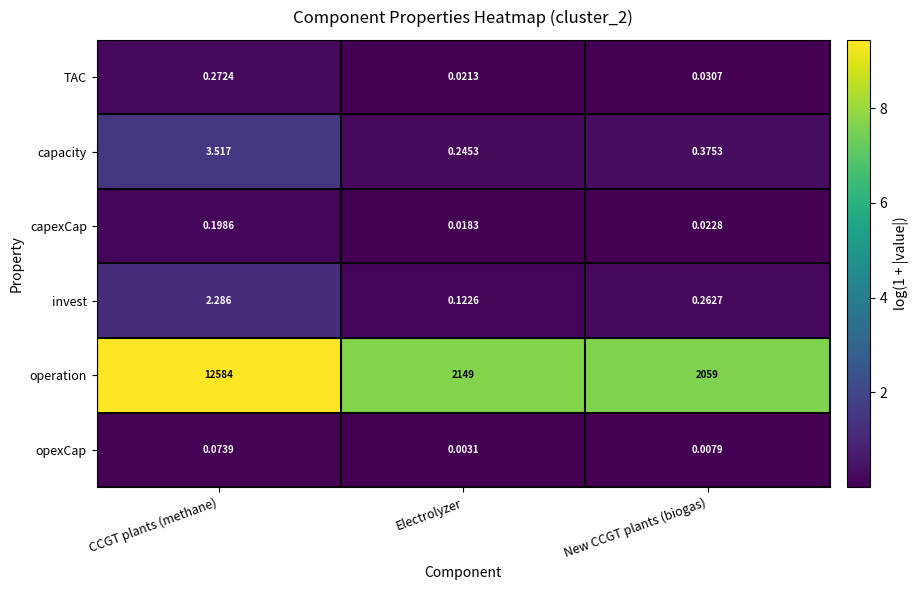

Which category has the highest value in the capacity series?

CCGT plants (methane)